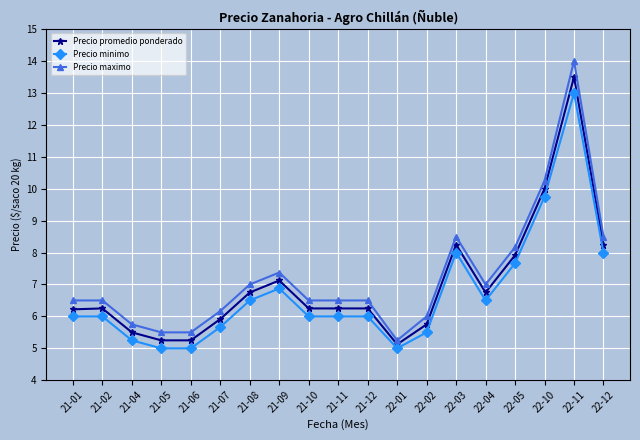

What is the difference between the highest and lowest values at 22-12?

500